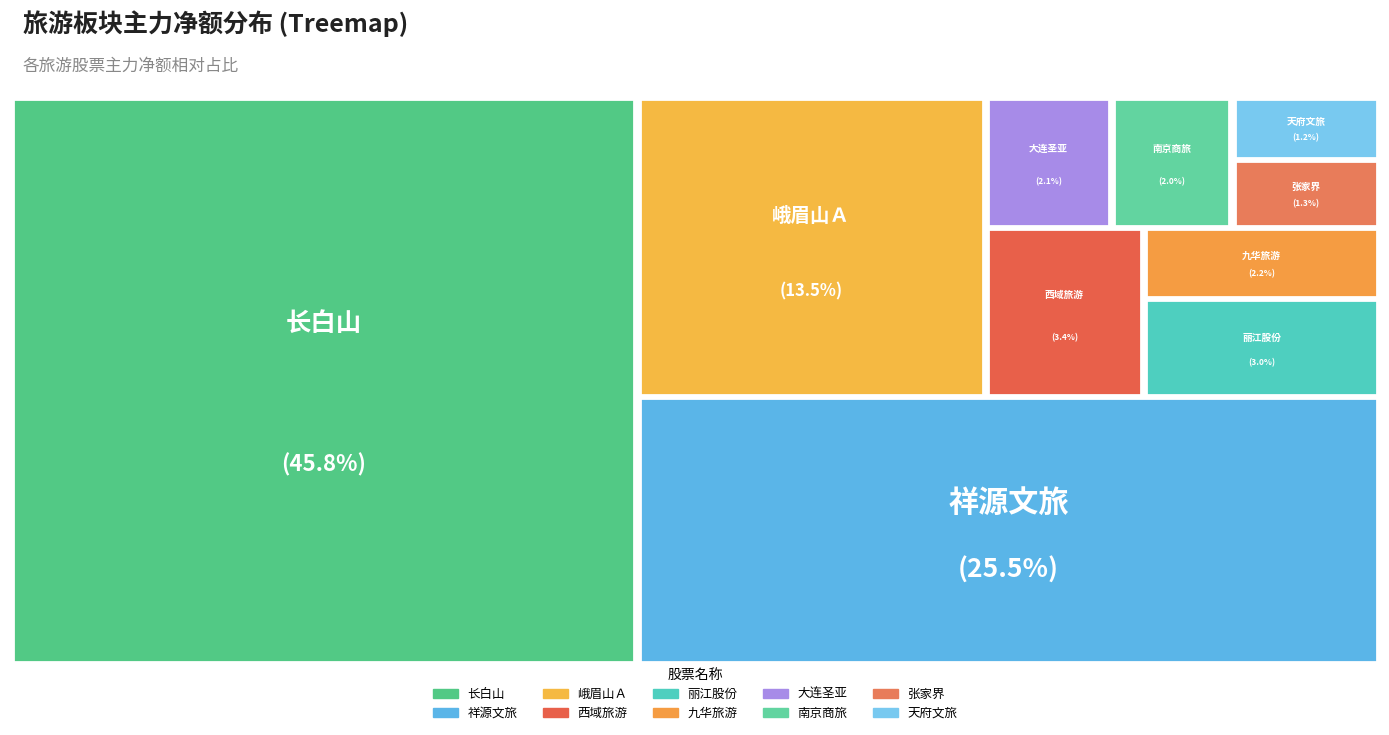

True or false: 丽江股份 accounts for 1% of the total.

False